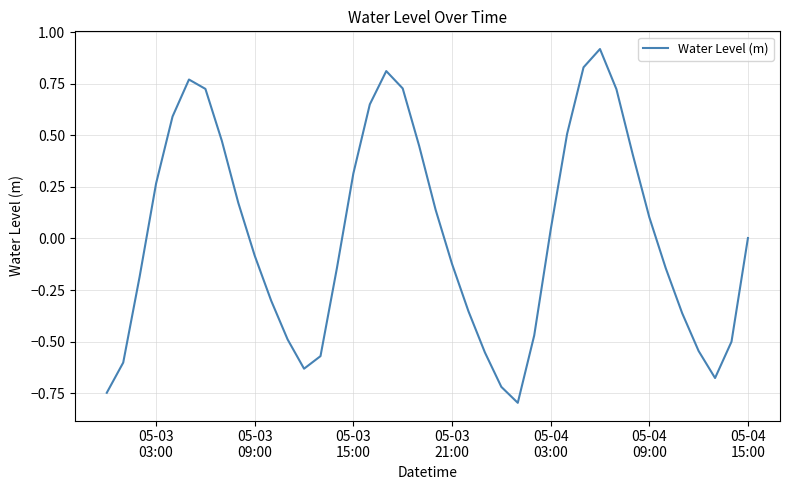

Does the chart have visible grid lines?

Yes